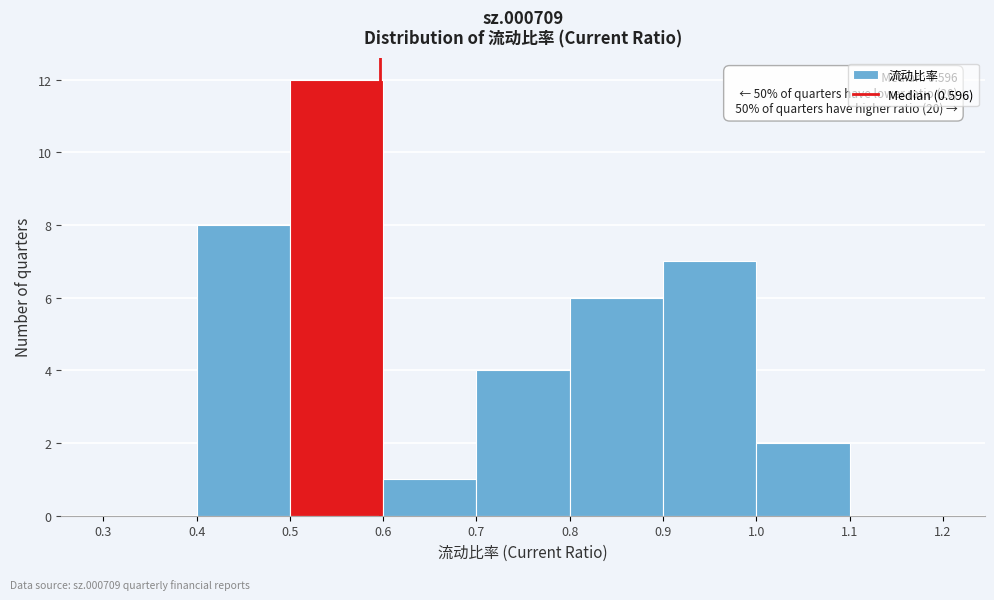

Over which range of the x-axis is the bar tallest?

0.5 to 0.6